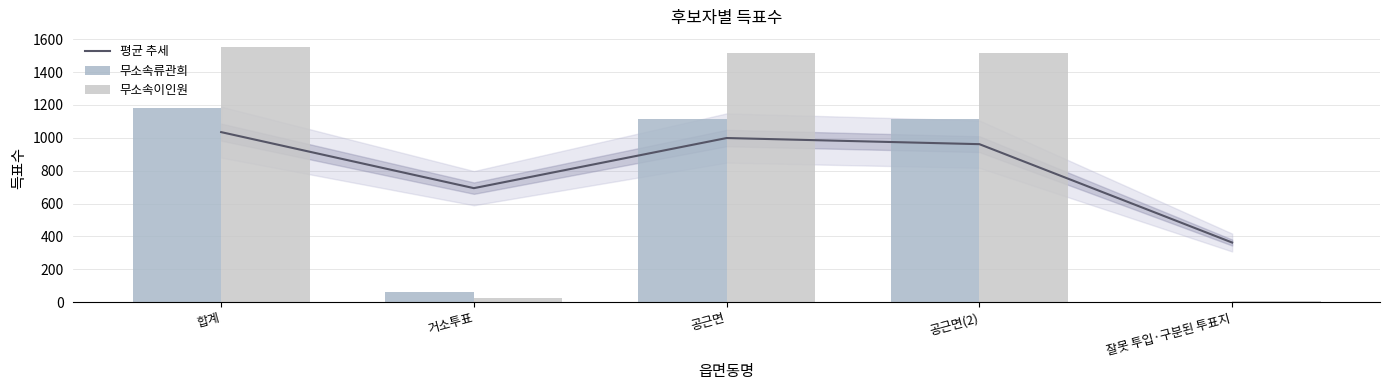

How many values in the 무소속이인원 series are below 1518?

2